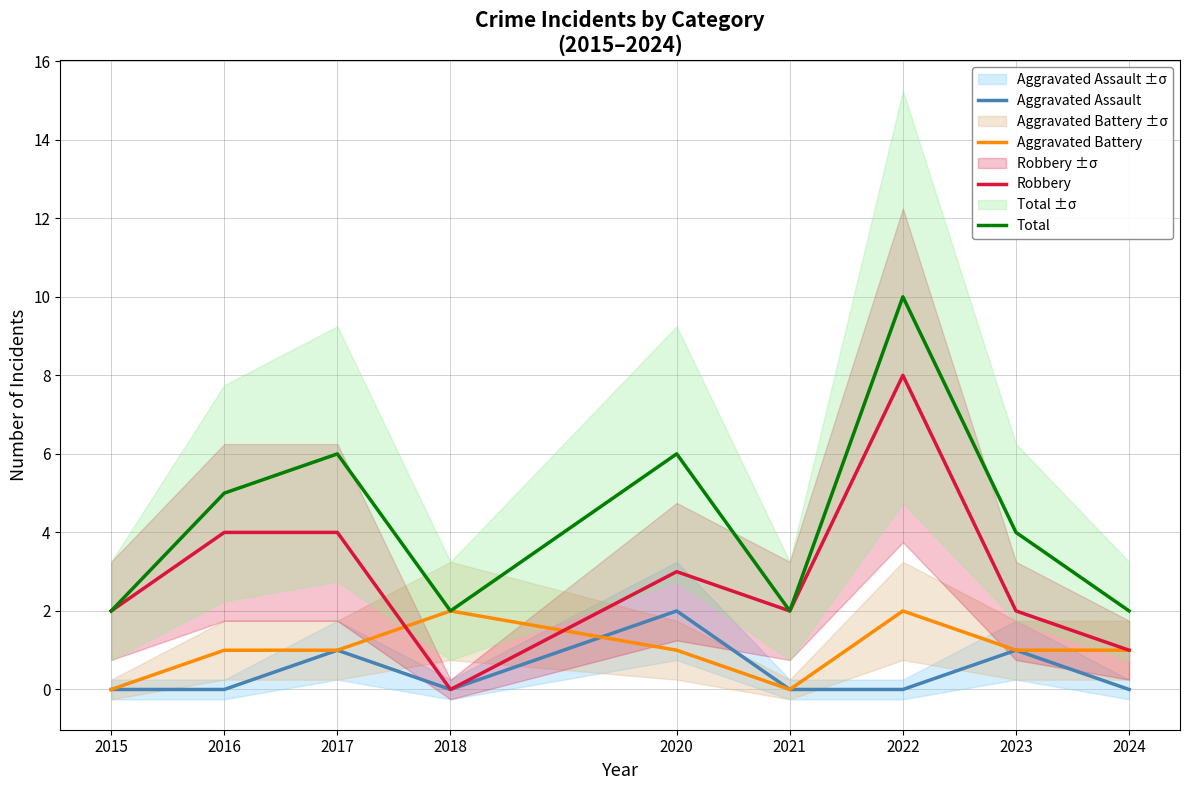

Count the number of categories in the chart.

9